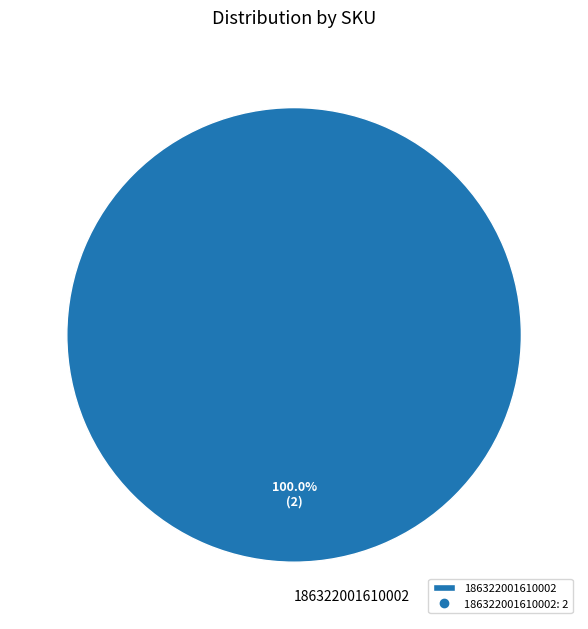

How many segments does this pie chart have?

1